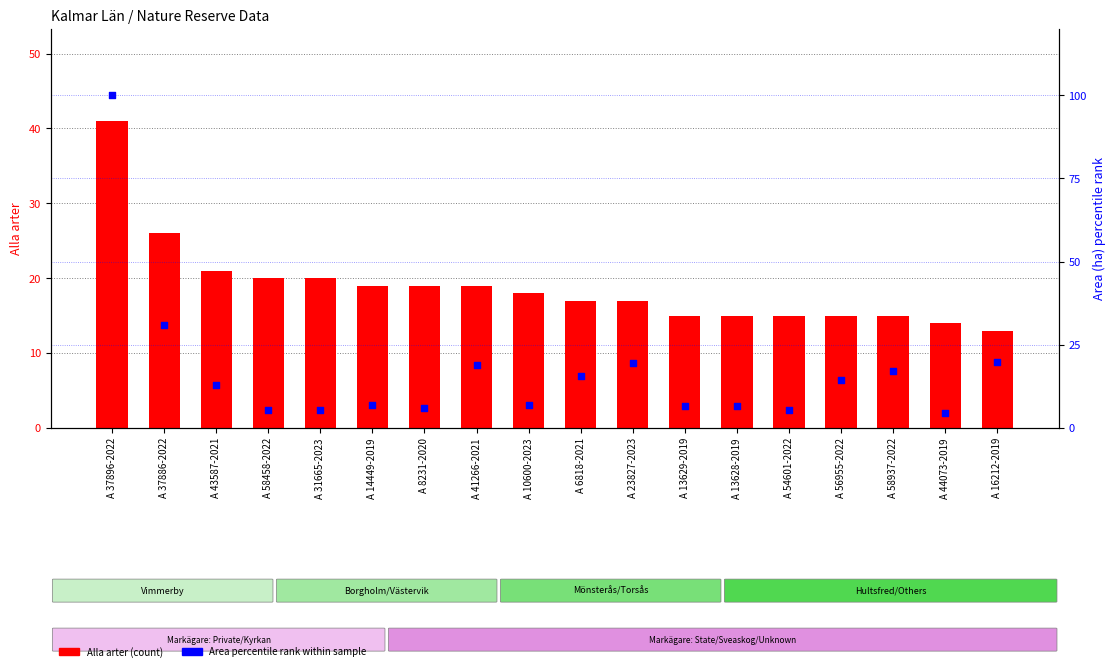

Which series has the widest spread of Y values?

Area % rank